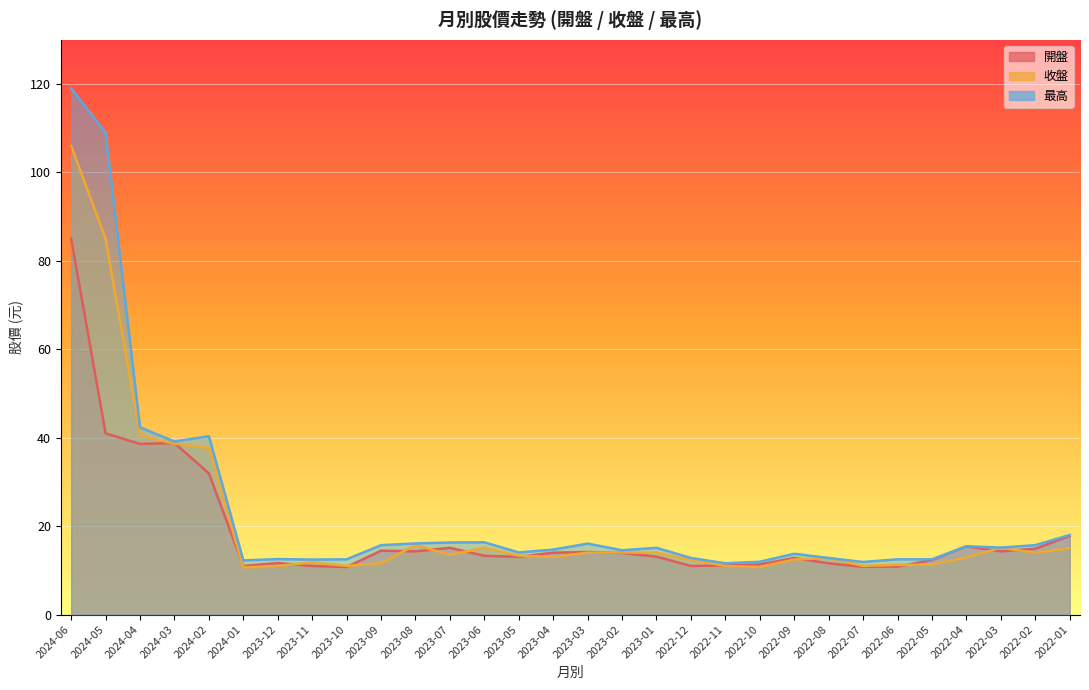

Reading right to left, what are all the values shown in this chart?

開盤: 17.8	14.9	14.3	15.4	12.3	10.8	10.8	11.6	12.8	11.3	11.1	11.0	13.1	13.9	14.2	14.0	13.1	13.3	15.1	14.3	14.4	10.8	11.0	11.7	11.0	31.9	38.8	38.6	41.0	85.0
收盤: 15.0	14.0	15.1	12.9	11.3	11.2	11.0	12.8	12.4	10.8	11.0	12.3	14.0	14.1	14.0	13.1	13.3	15.1	13.5	15.8	11.6	11.0	11.8	11.0	10.7	37.6	38.6	40.5	85.0	106.0
最高: 18.0	15.7	15.2	15.4	12.5	12.5	11.9	12.8	13.8	11.9	11.6	12.8	15.1	14.6	16.1	14.7	14.1	16.4	16.3	16.1	15.7	12.5	12.4	12.6	12.2	40.4	39.1	42.4	109.0	119.0